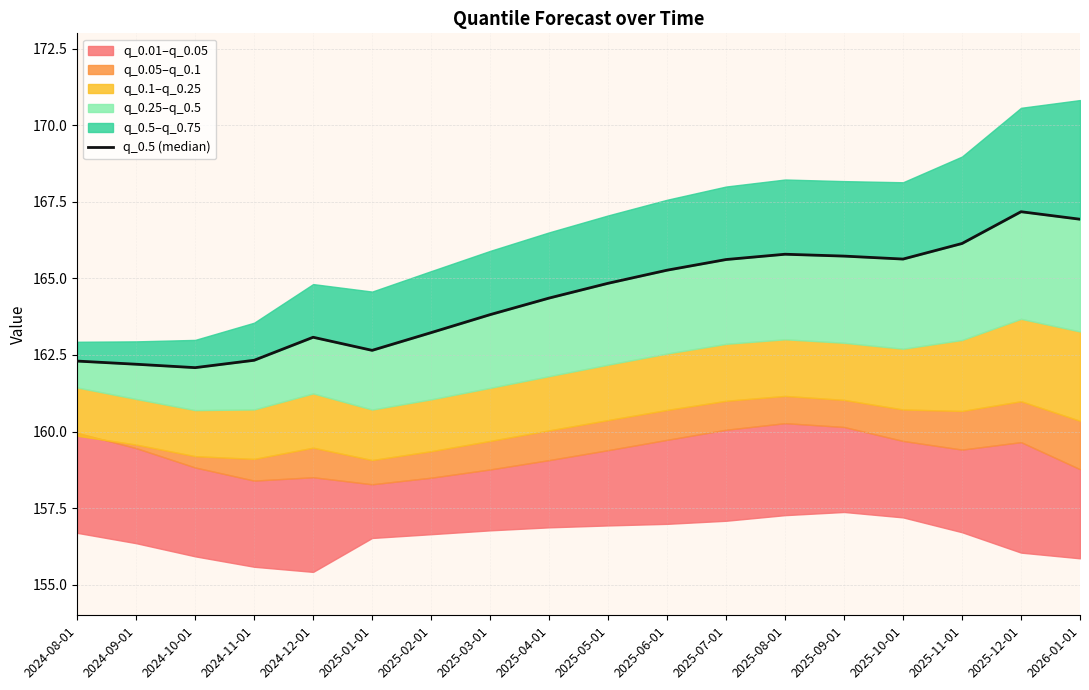

At which category does the data reach its first local peak?

2024-12-01